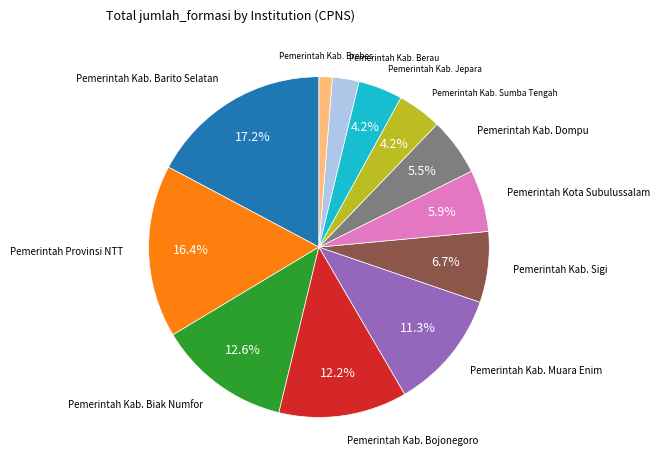

Which category has the biggest portion of the pie?

Pemerintah Kab. Barito Selatan